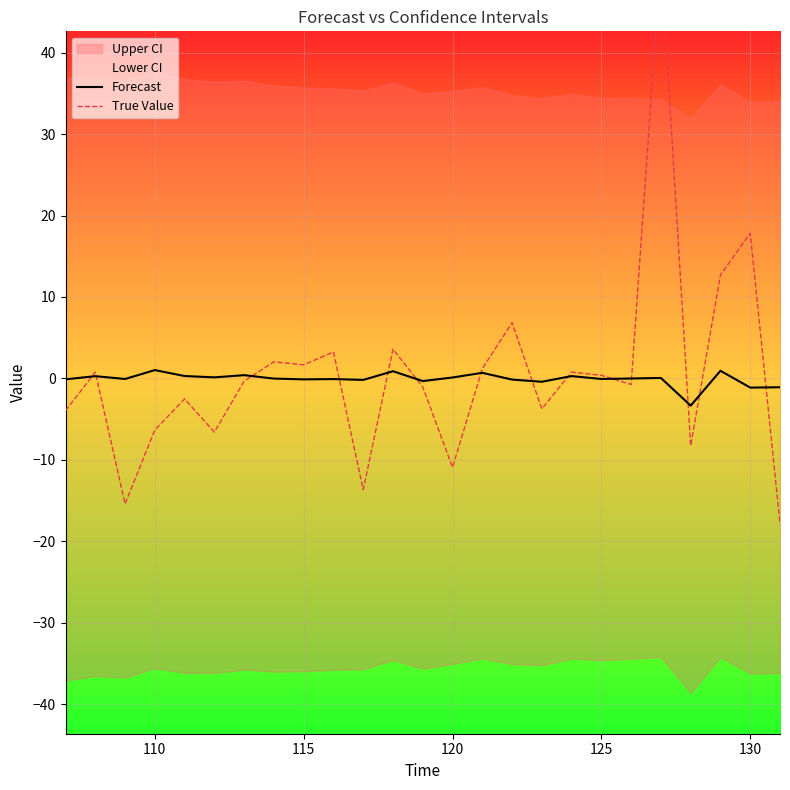

List the series in order of their peak value, highest first.

True Value, Forecast